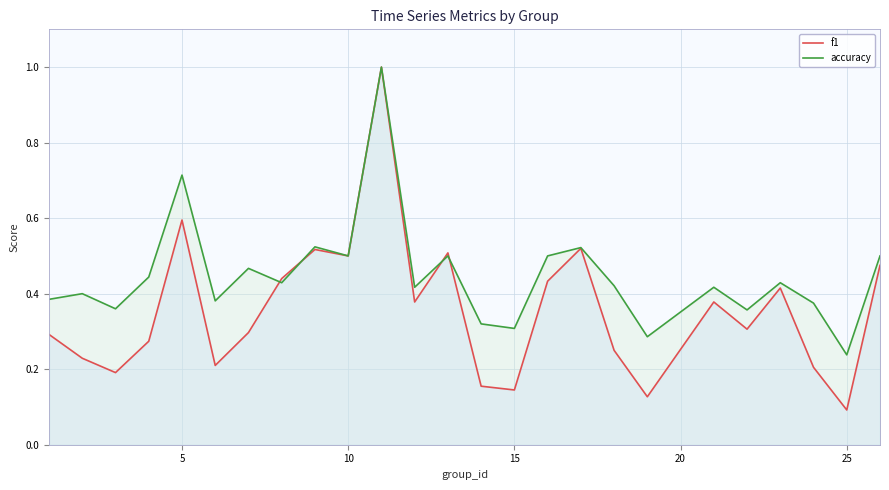

Rank the series at 20 from lowest to highest value.

f1, accuracy